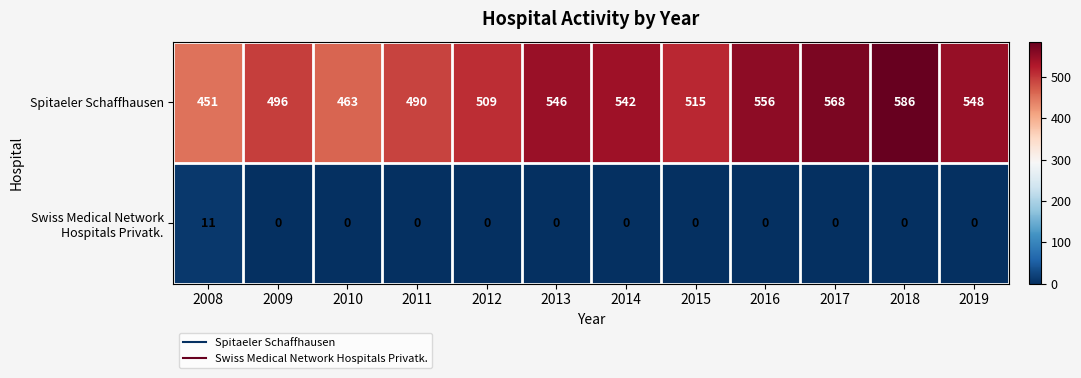

Which series has the widest spread of values?

Spitaeler Schaffhausen